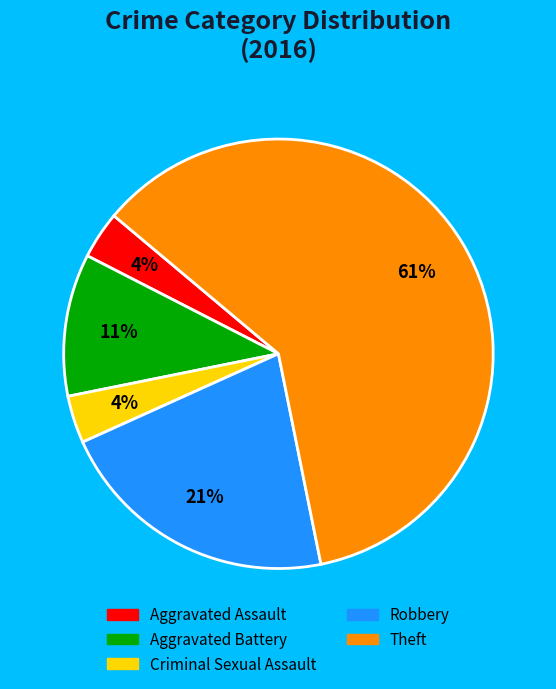

Does any single category account for the majority?

Yes